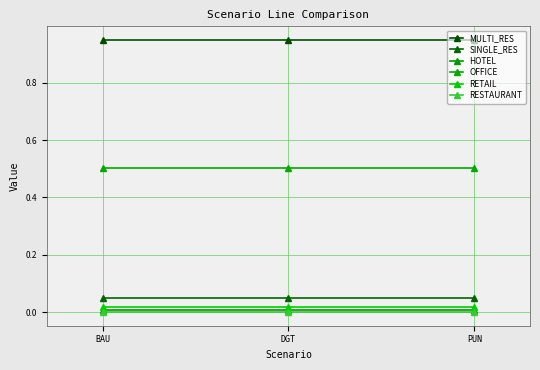

Count the number of categories in the chart.

3